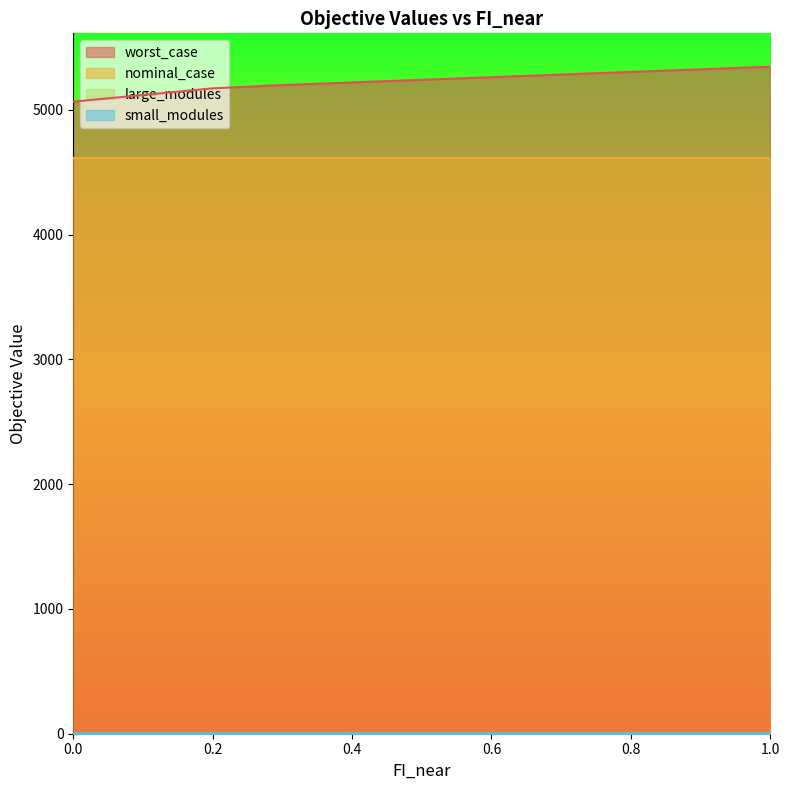

Between 0.9 and 0.7, which is larger?

0.9